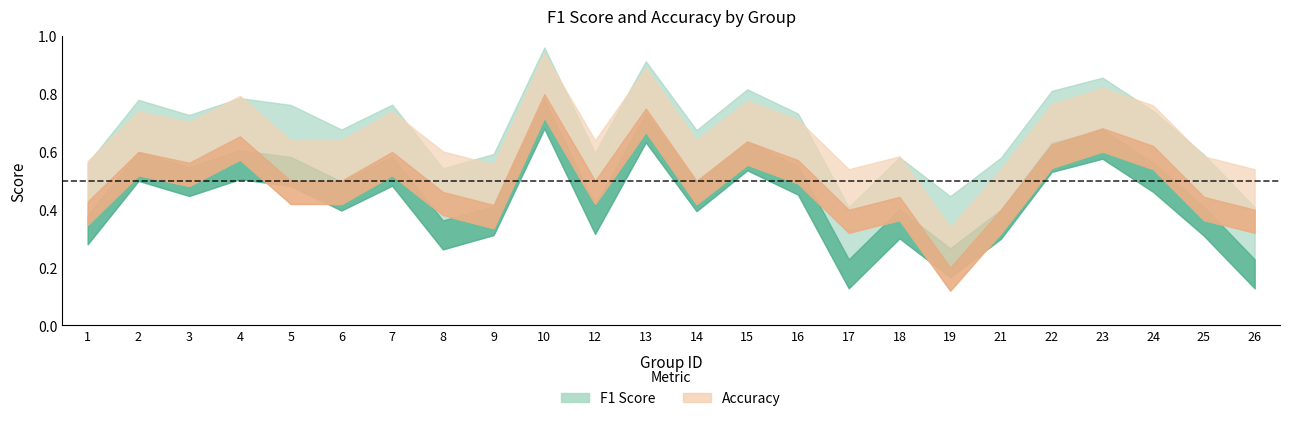

Which category has the lowest value across all series?

19